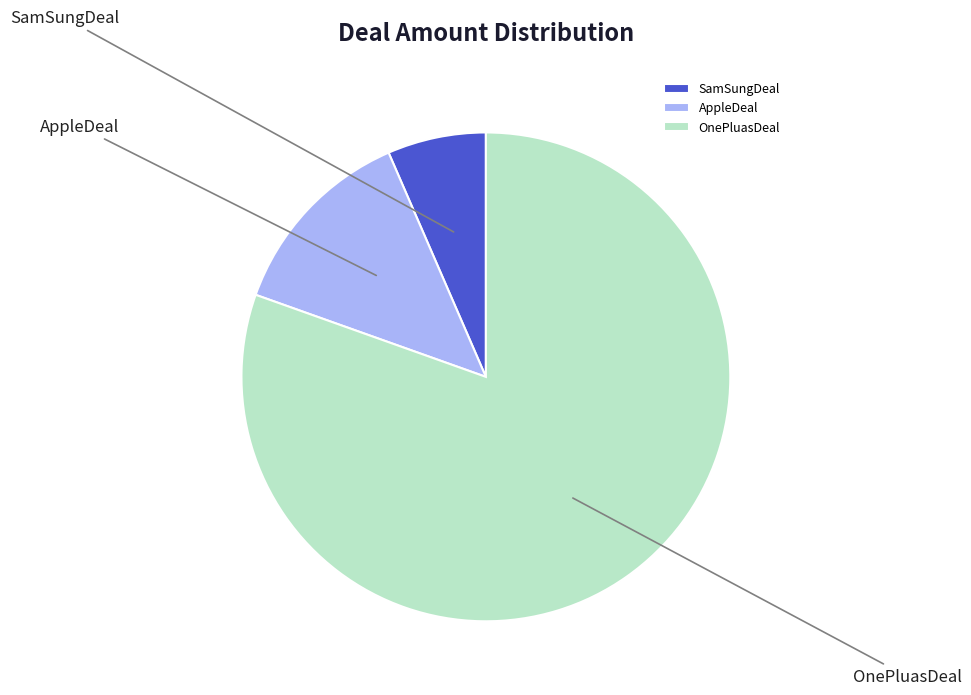

To the nearest percent, what is the difference between the OnePluasDeal and AppleDeal slice percentages?

67%